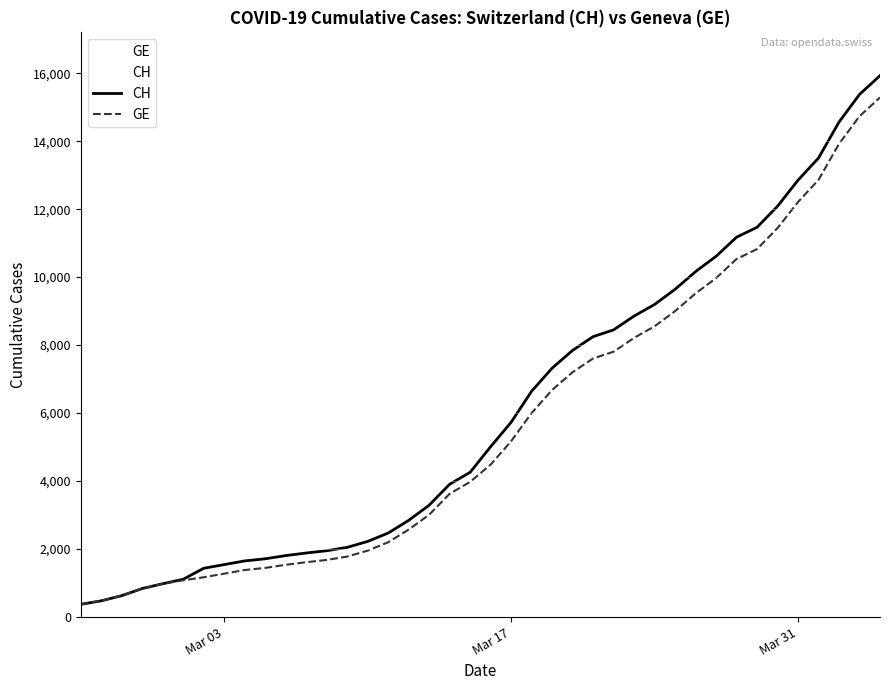

True or false: GE has more than 0 points higher than both neighbors.

False